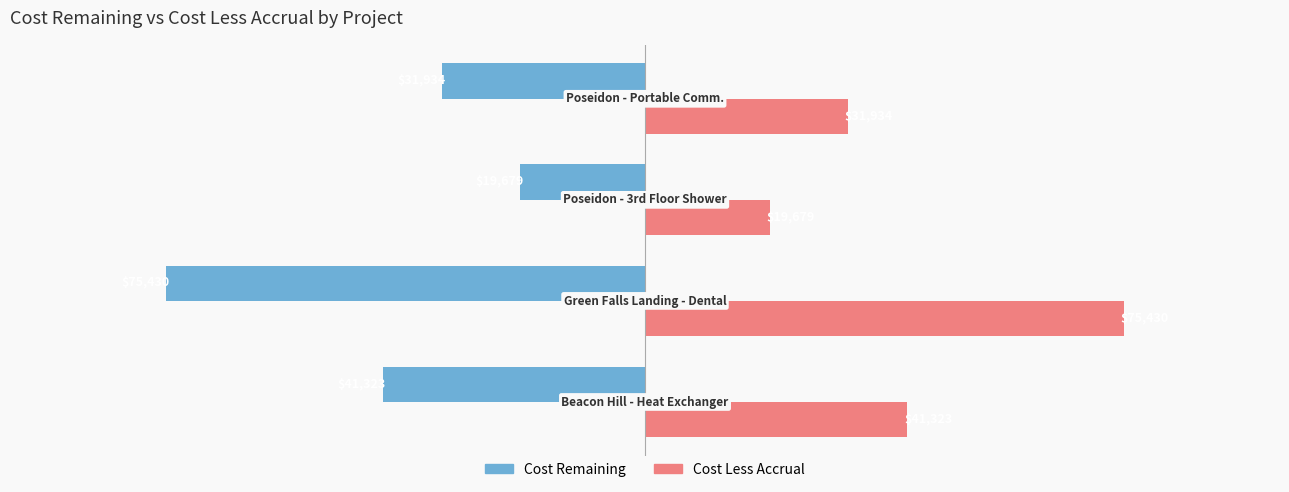

What is the smallest value displayed?

-75430.0